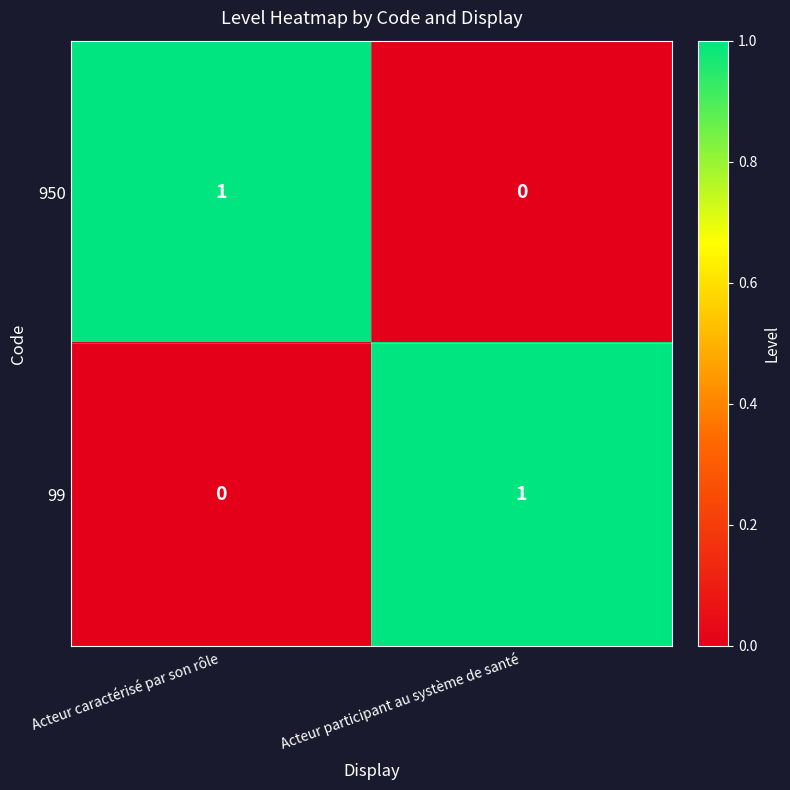

Which category has the highest value in the 950 series?

Acteur caractérisé par son rôle